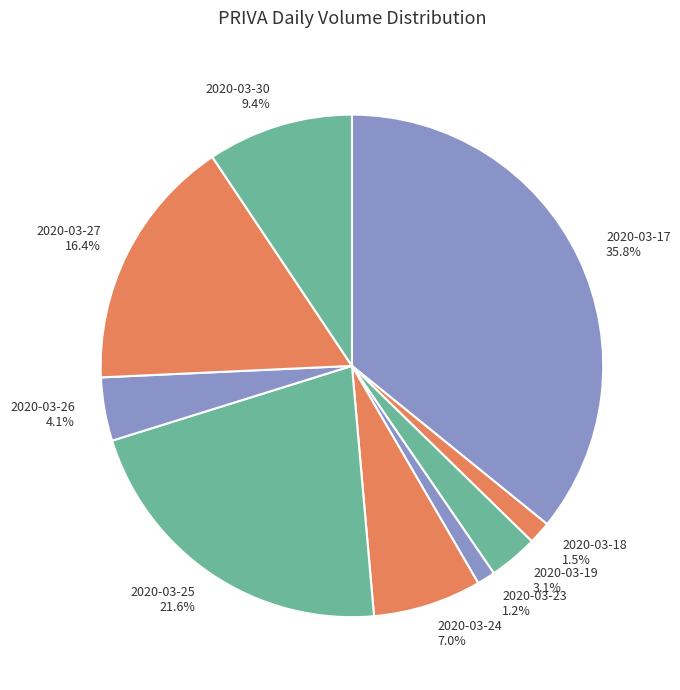

To the nearest percent, what portion does 2020-03-25 represent?

22%